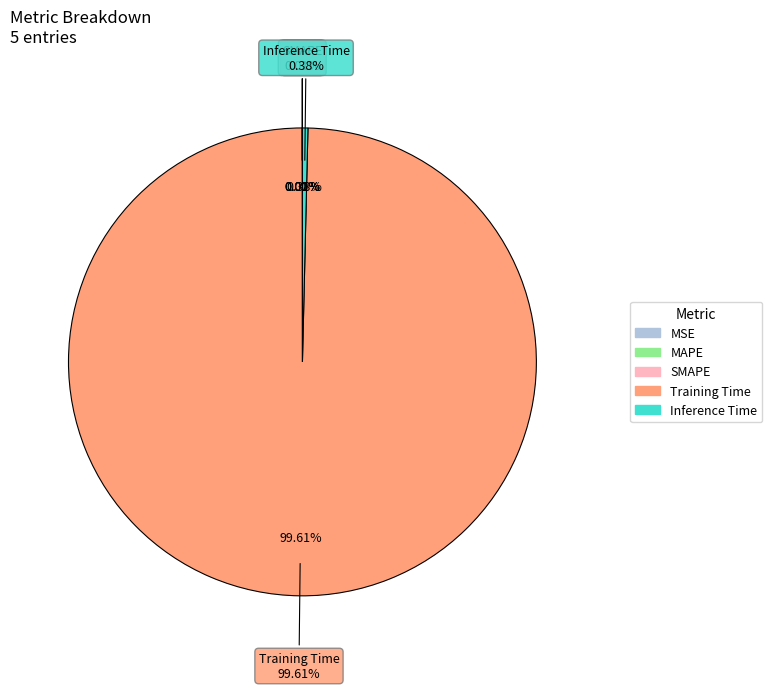

To the nearest percent, what is the difference between the largest and smallest slice percentages?

100%